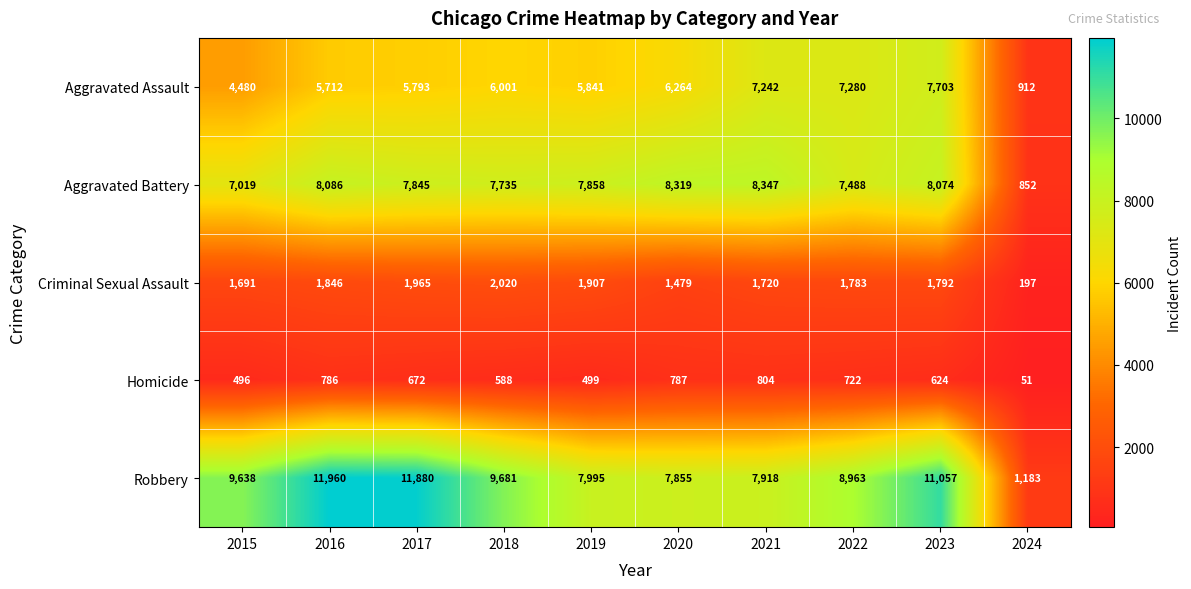

List the series in order of their peak value, lowest first.

Homicide, Criminal Sexual Assault, Aggravated Assault, Aggravated Battery, Robbery